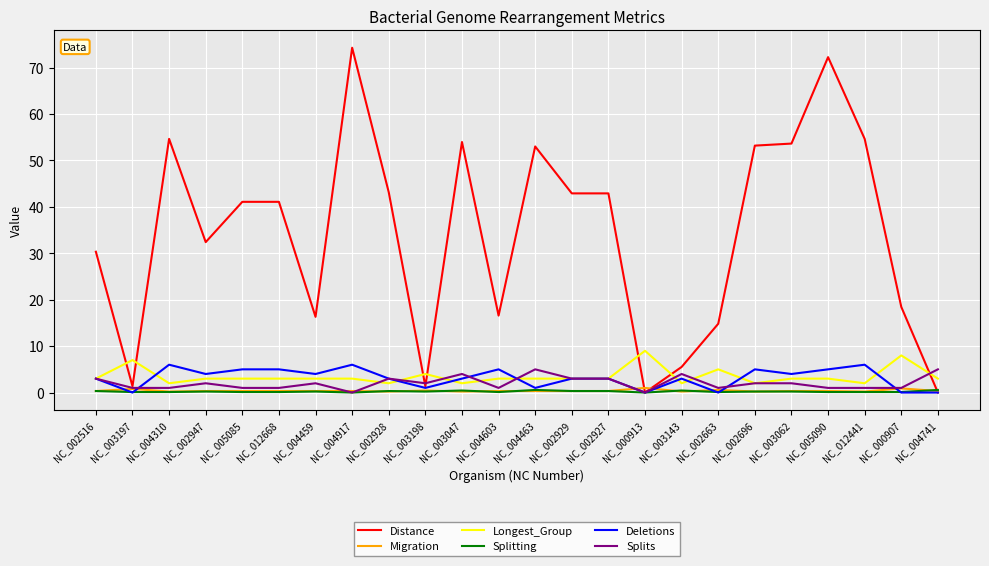

Which series has the largest total across all categories?

Distance